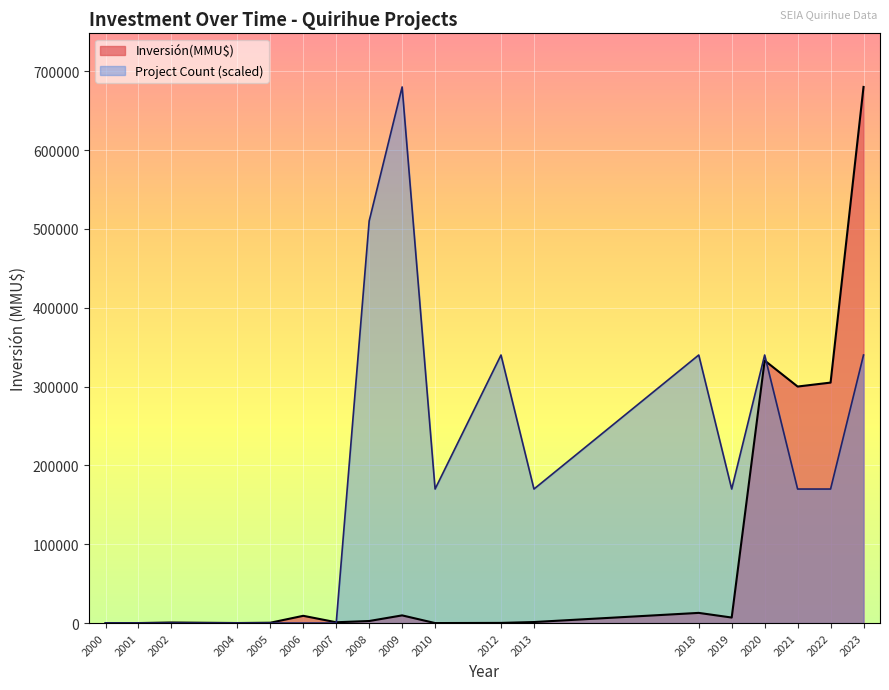

Which has a higher value, 2023 or 2020?

2023